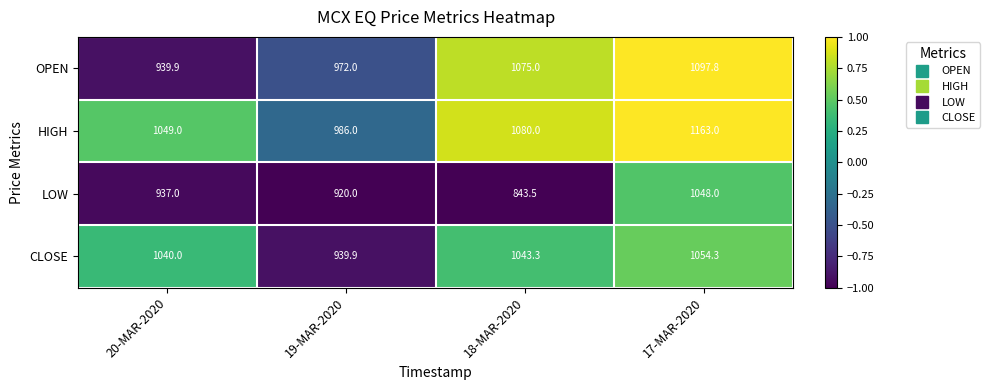

What is the highest value of the CLOSE series?

1054.3